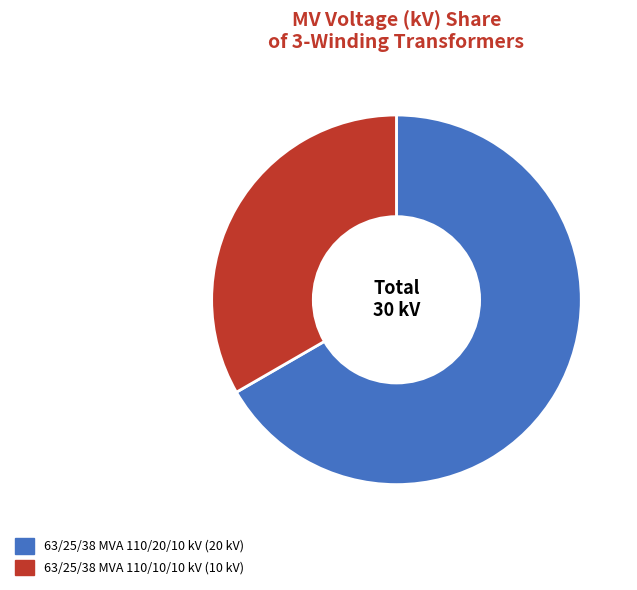

What is the total percentage of 63/25/38 MVA 110/10/10 kV and 63/25/38 MVA 110/20/10 kV?

100.0%